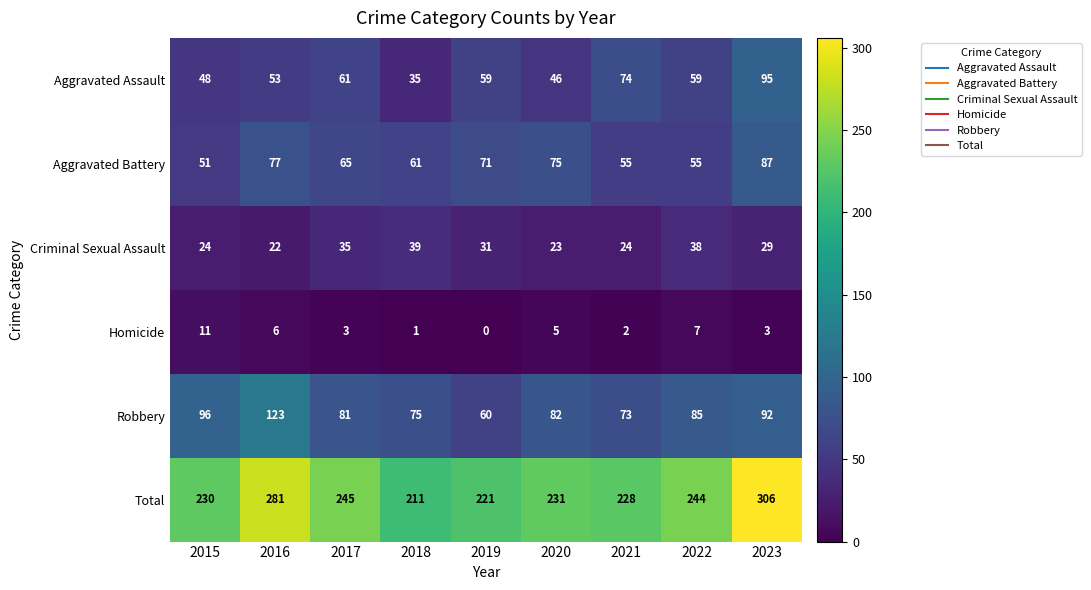

What is the approximate value of Homicide at 2017?

3